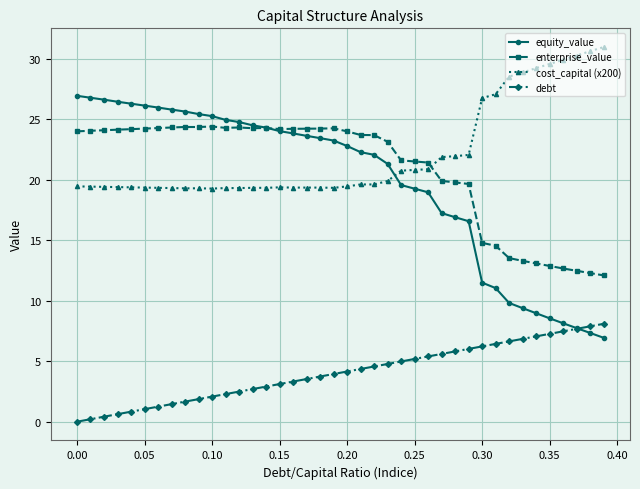

How many lines are shown in the chart?

4